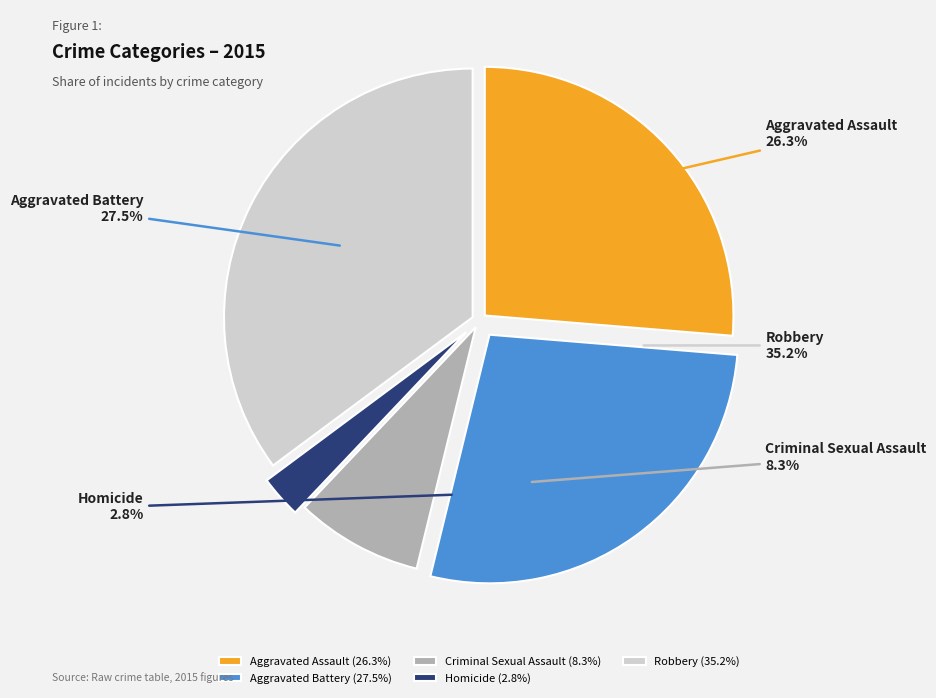

Which slice is the smallest?

Homicide